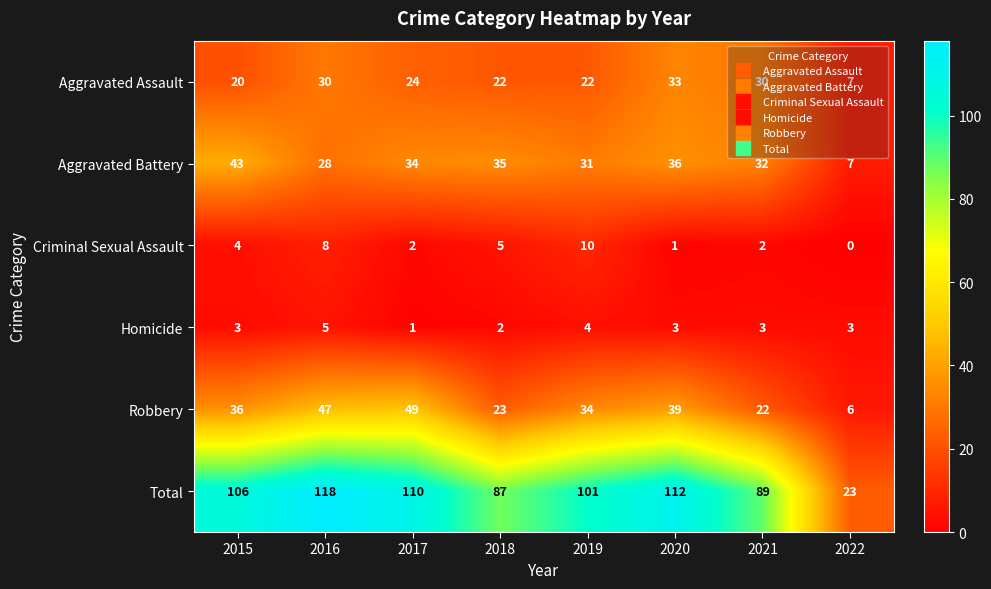

What is the maximum value shown in the chart?

118